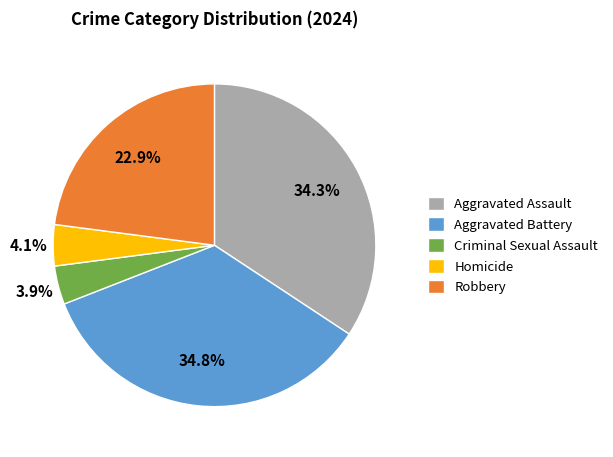

What percentage is the Aggravated Assault slice, to the nearest percent?

34%